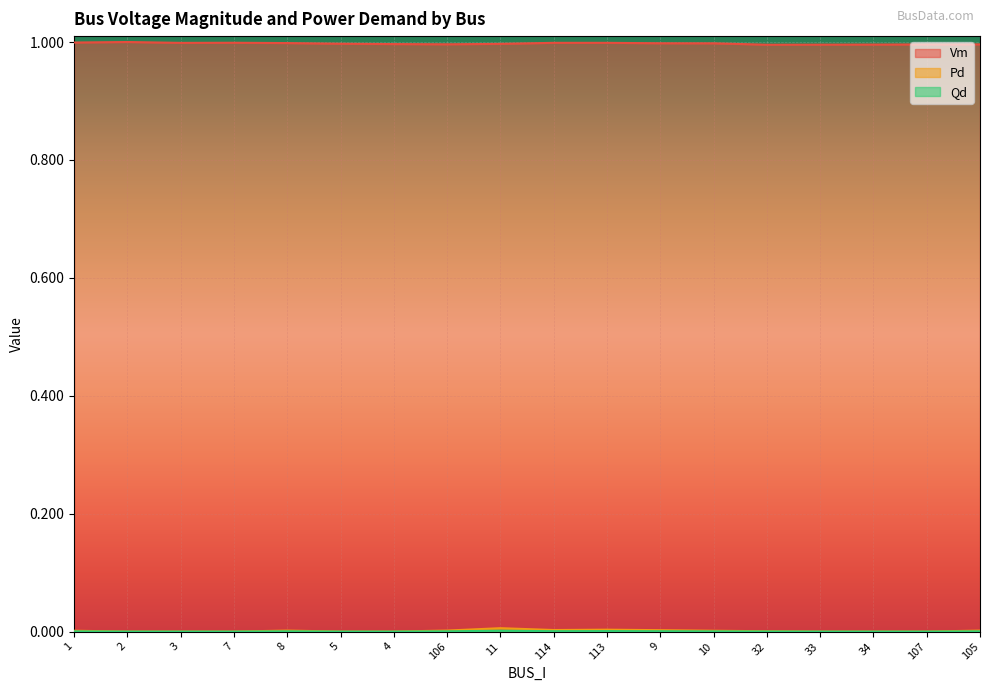

True or false: Qd and Vm cross at least once.

False